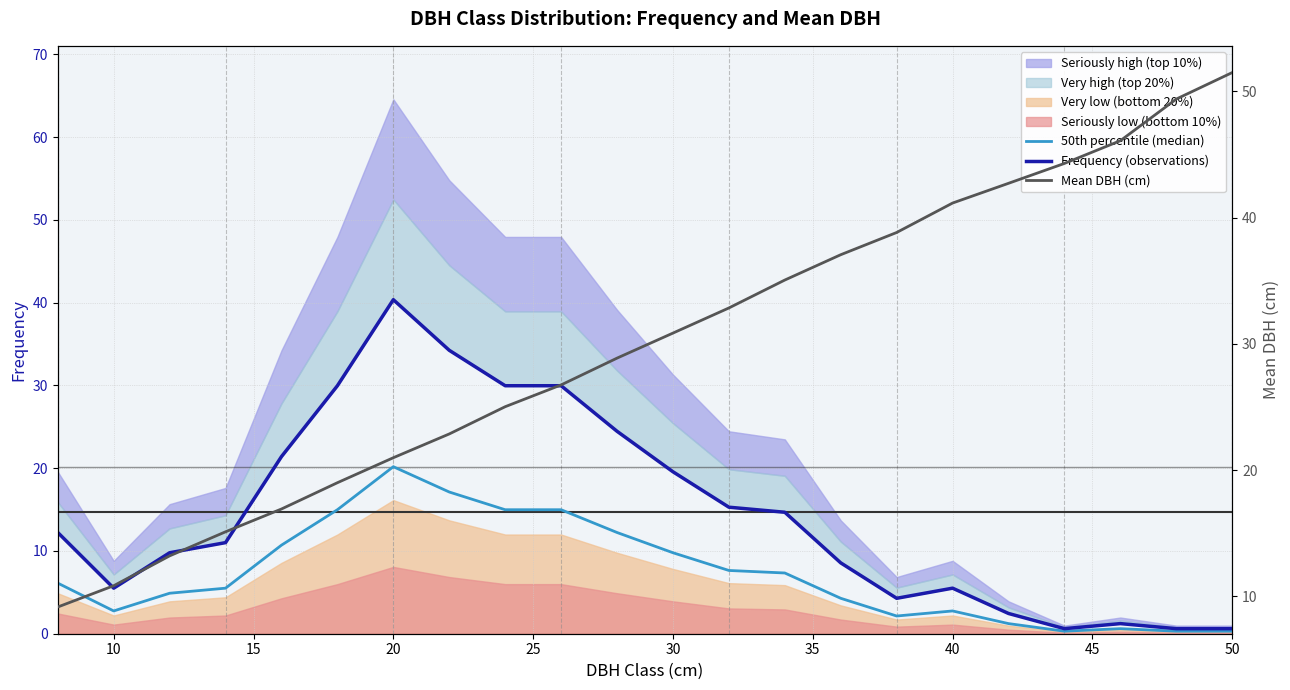

What is the difference between the maximum and minimum values in the Mean DBH (cm) series?

42.3